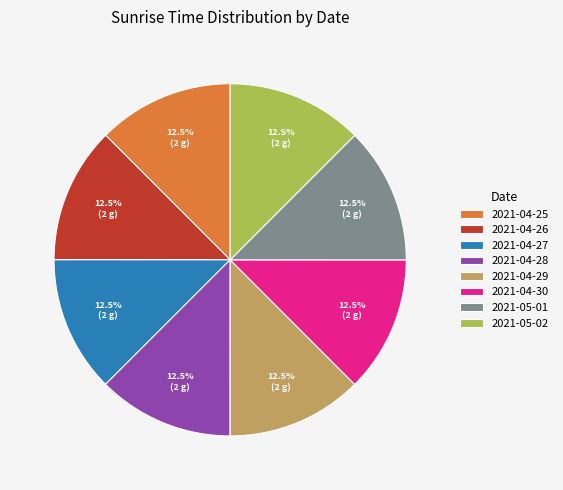

What percentage is NOT represented by 2021-05-01?

87.5%